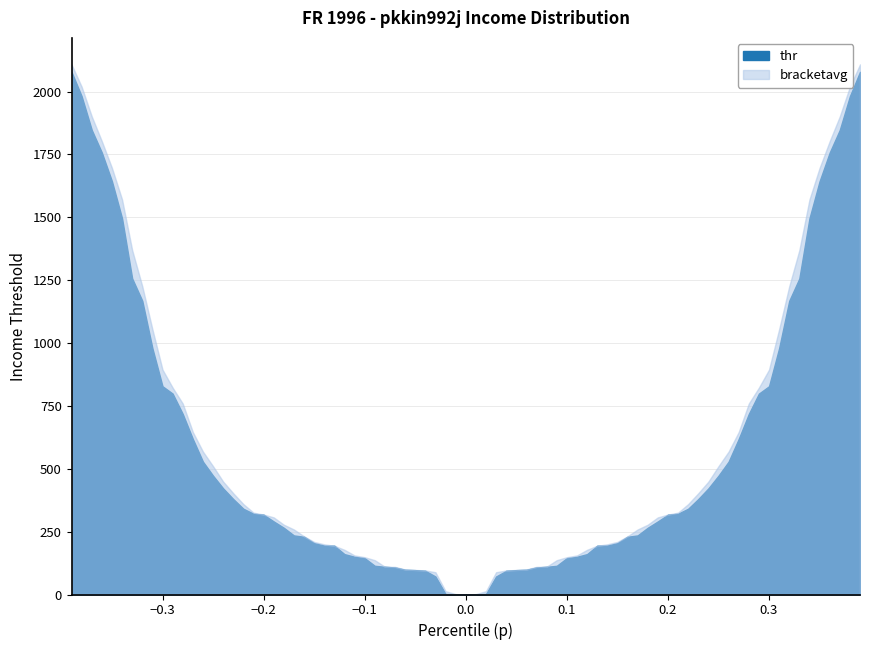

True or false: bracketavg has a value of 148.3 at 10.

True